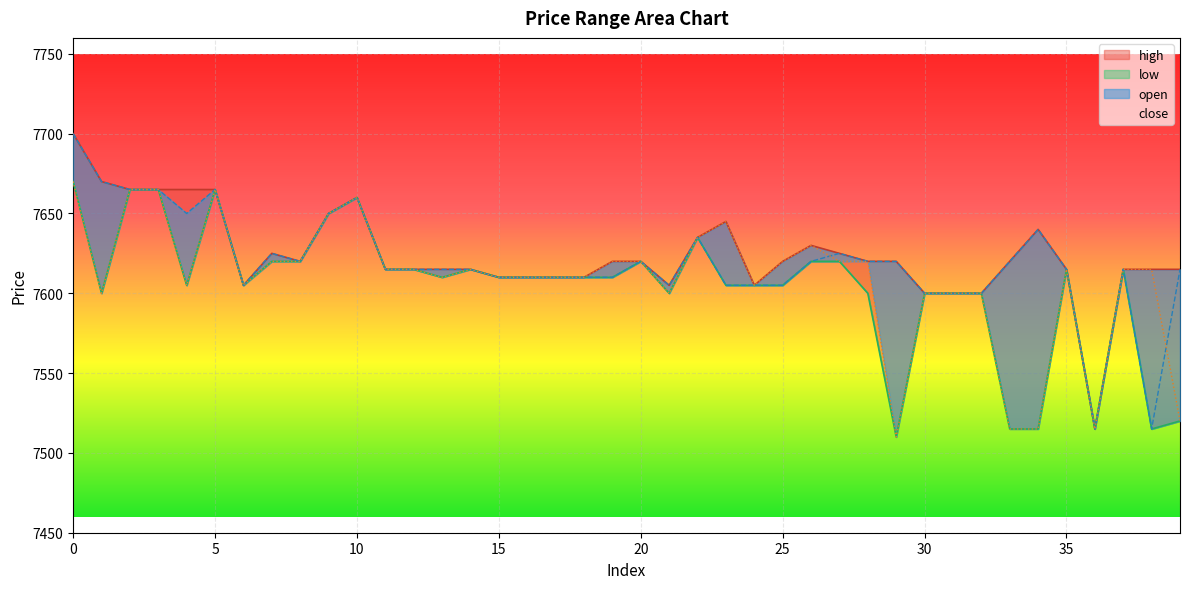

Reading left to right, extract all data points from this chart.

high: 7700	7670	7665	7665	7665	7665	7605	7625	7620	7650	7660	7615	7615	7615	7615	7610	7610	7610	7610	7620	7620	7605	7635	7645	7605	7620	7630	7625	7620	7620	7600	7600	7600	7620	7640	7615	7515	7615	7615	7615
low: 7670	7600	7665	7665	7605	7665	7605	7620	7620	7650	7660	7615	7615	7610	7615	7610	7610	7610	7610	7610	7620	7600	7635	7605	7605	7605	7620	7620	7600	7510	7600	7600	7600	7515	7515	7615	7515	7615	7515	7520
open: 7700	7670	7665	7665	7650	7665	7605	7625	7620	7650	7660	7615	7615	7615	7615	7610	7610	7610	7610	7610	7620	7605	7635	7605	7605	7605	7620	7625	7620	7620	7600	7600	7600	7620	7640	7615	7515	7615	7515	7615
close: 7670	7600	7665	7665	7605	7665	7605	7620	7620	7650	7660	7615	7615	7610	7615	7610	7610	7610	7610	7620	7620	7600	7635	7645	7605	7620	7630	7620	7620	7510	7600	7600	7600	7515	7515	7615	7515	7615	7615	7520